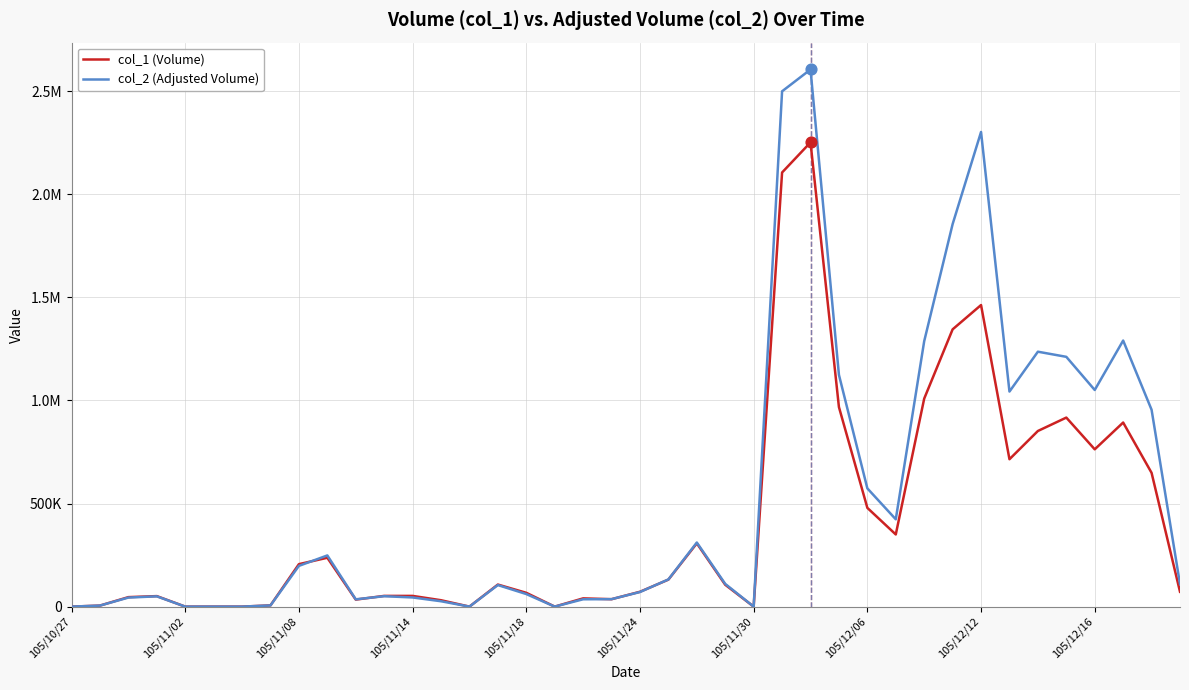

At which category is the sum across all series the highest?

26